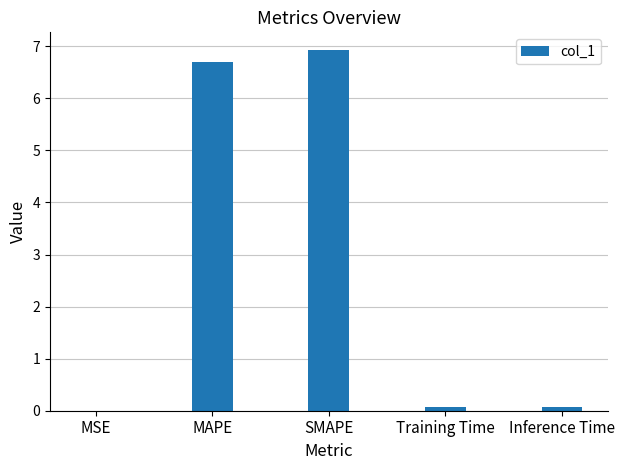

What value does the data have at MAPE?

6.7